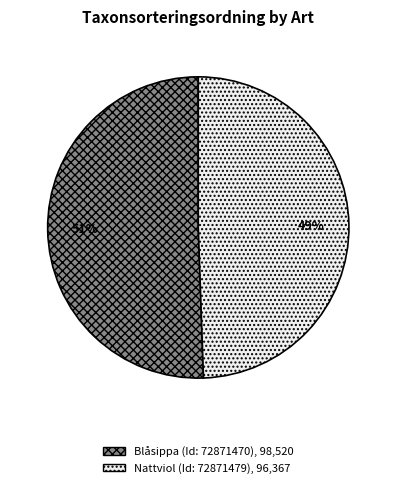

True or false: Nattviol (Id: 72871479) accounts for 35% of the total.

False